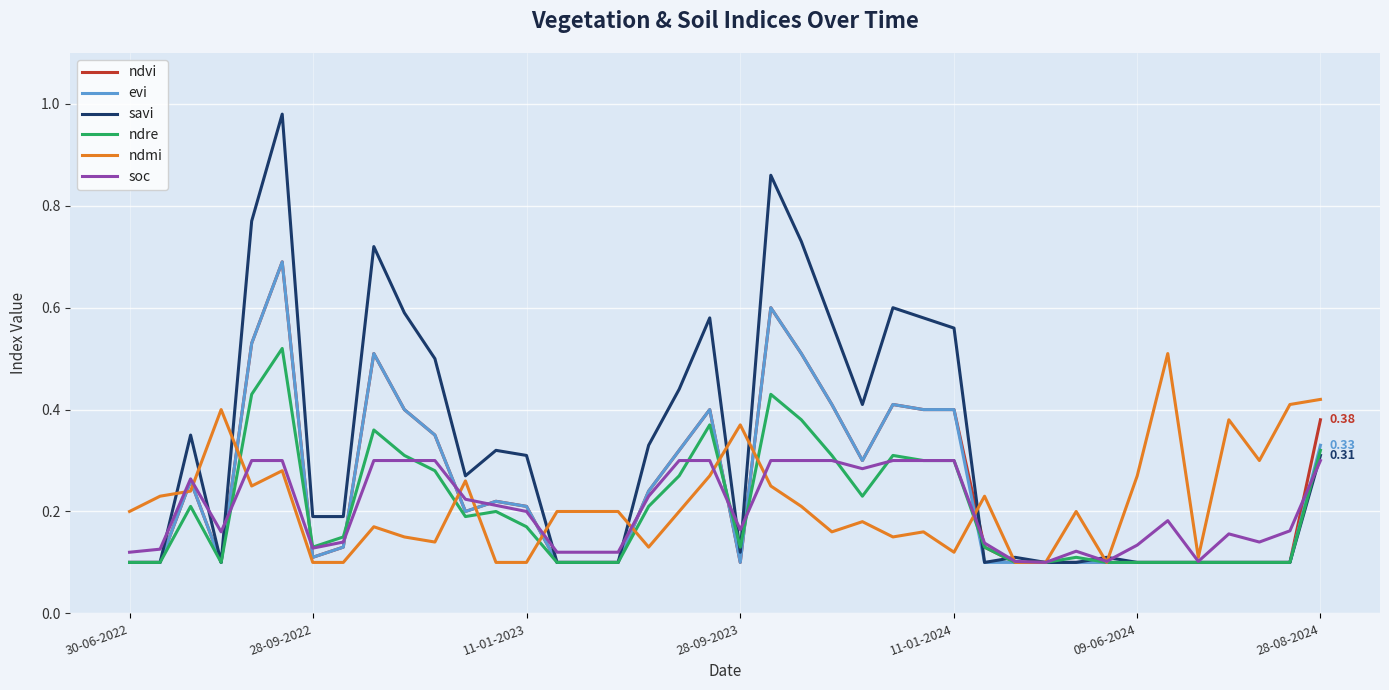

Which series has the widest spread of values?

savi